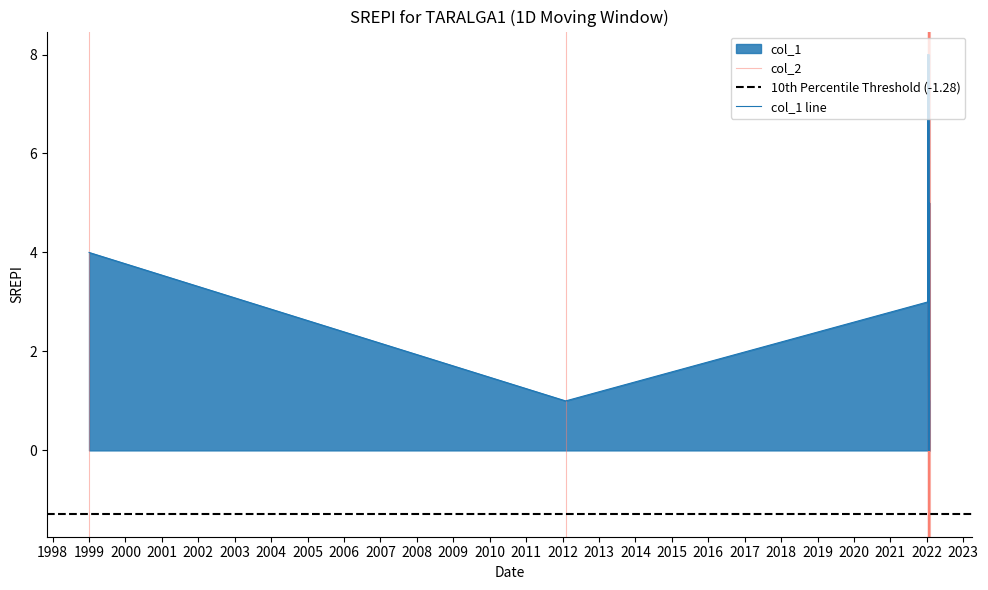

What is the value of the col_1 point at the 3rd from the left?

8